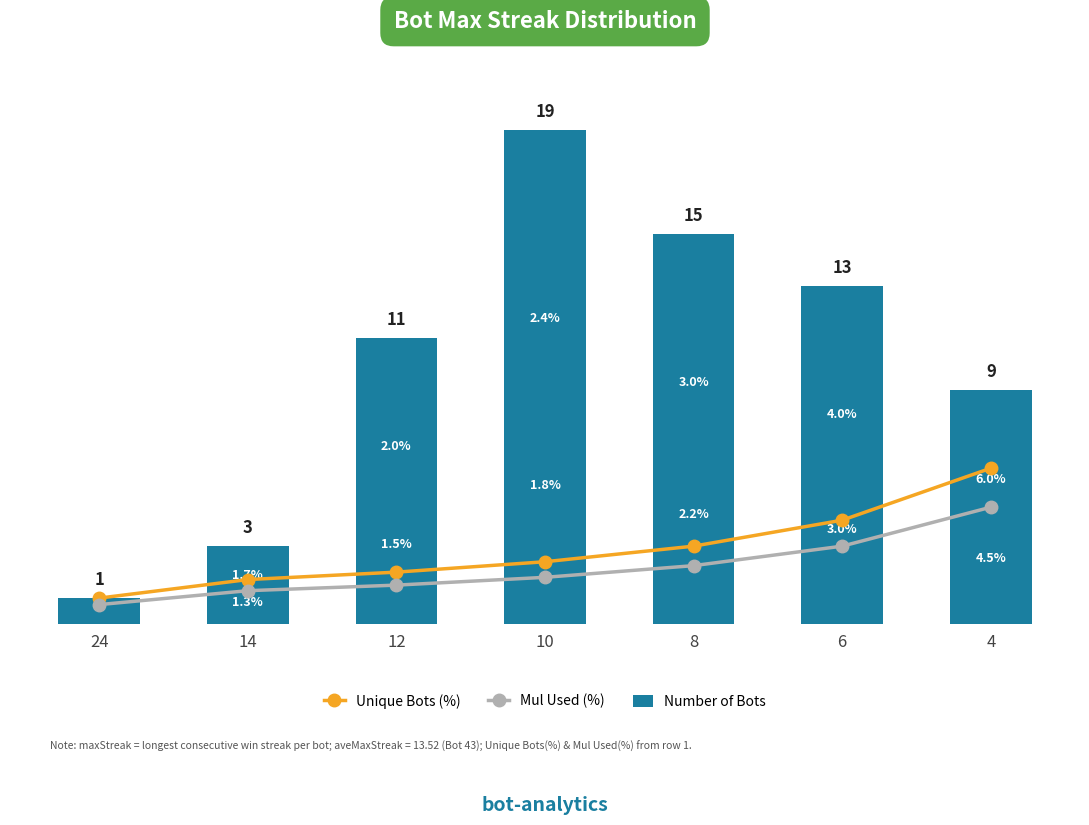

What is the total value across all series at 10?

23.2